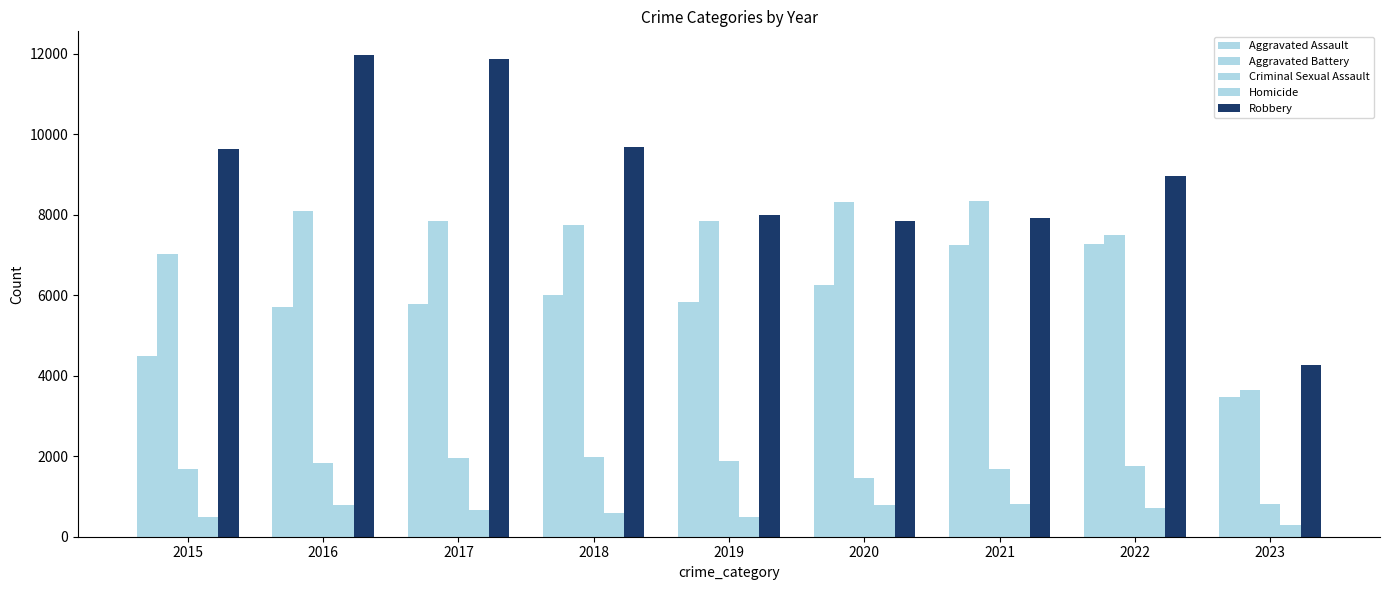

What is the difference between the maximum and minimum values in the Aggravated Assault series?

3793